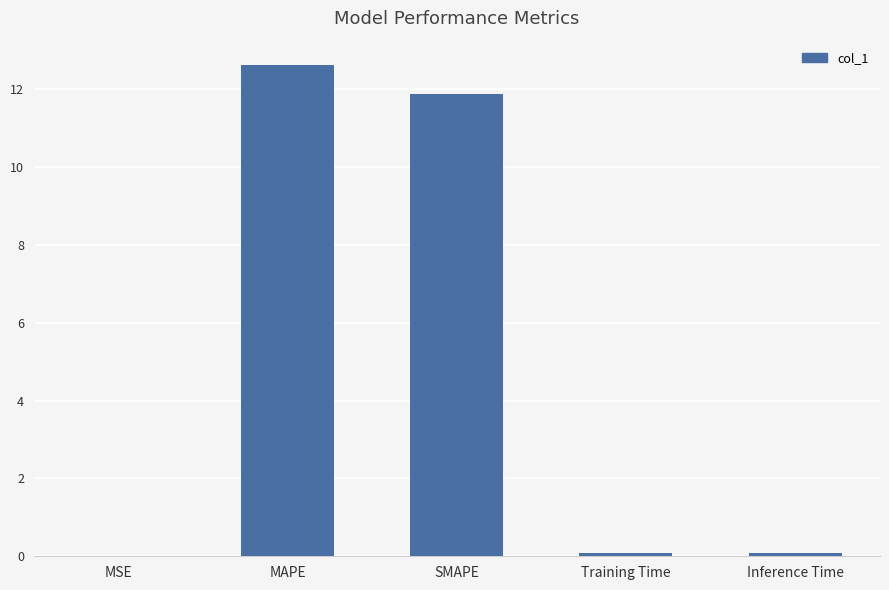

Are the bars horizontal?

No